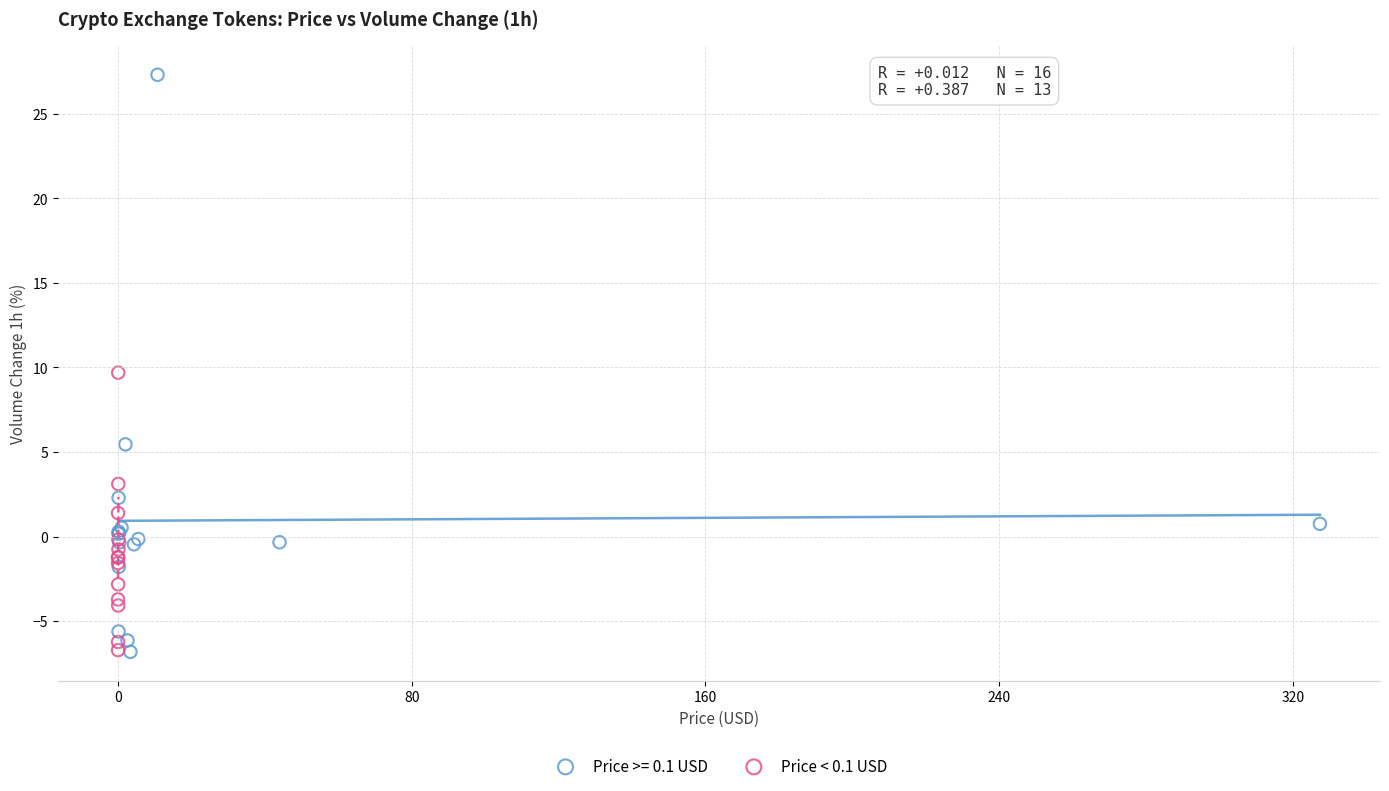

Which series reaches the maximum Y coordinate?

Price >= 0.1 USD